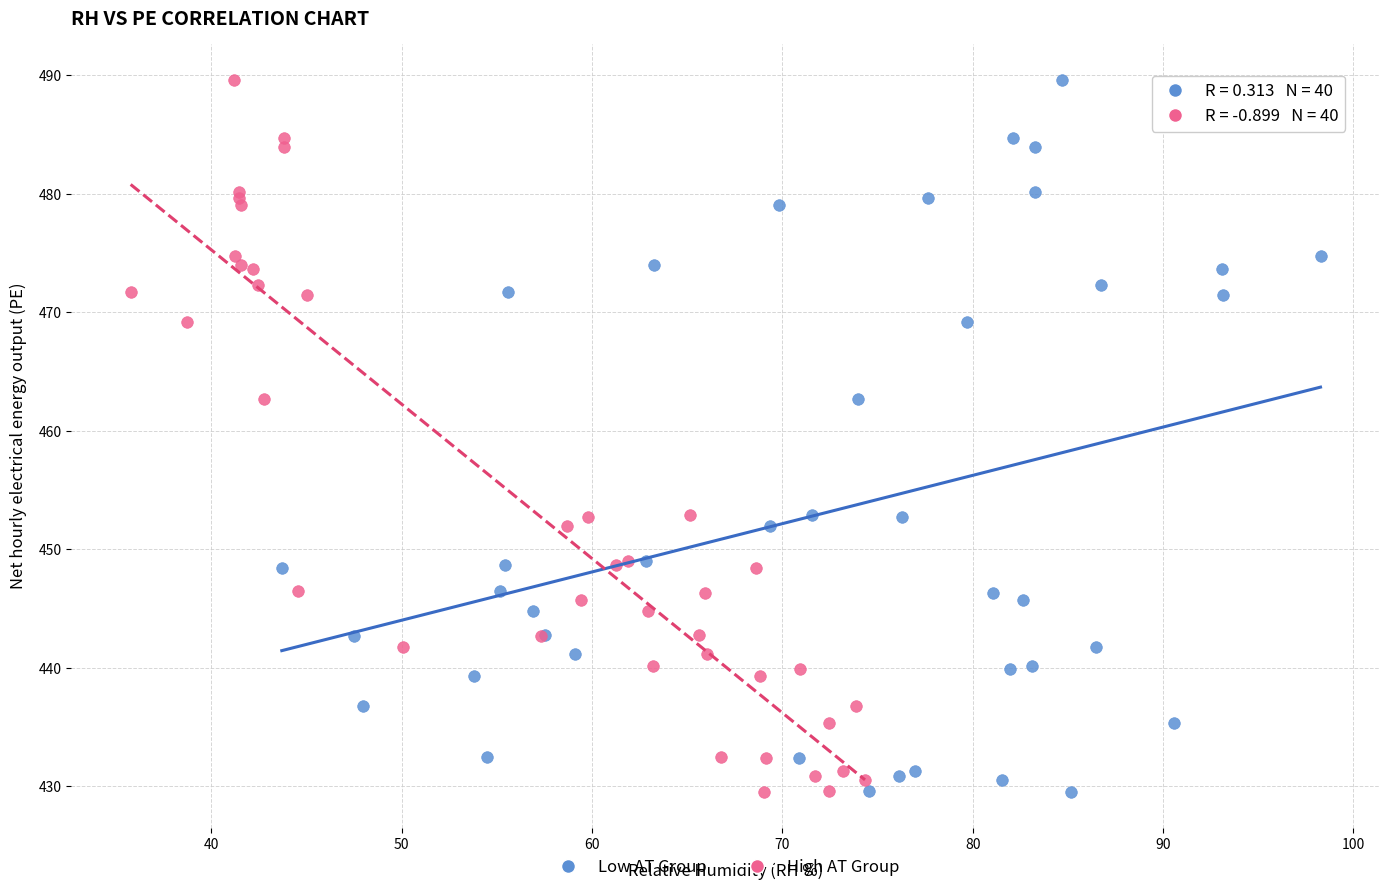

What are all the series names shown in the legend?

Low AT Group, High AT Group